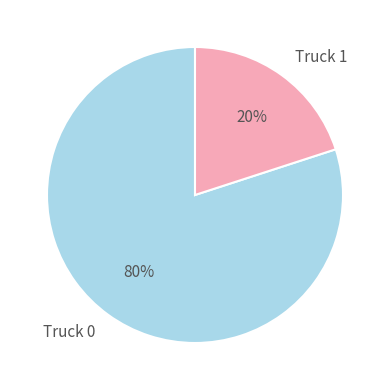

Combined, do Truck 1 and Truck 0 account for over 50%?

Yes